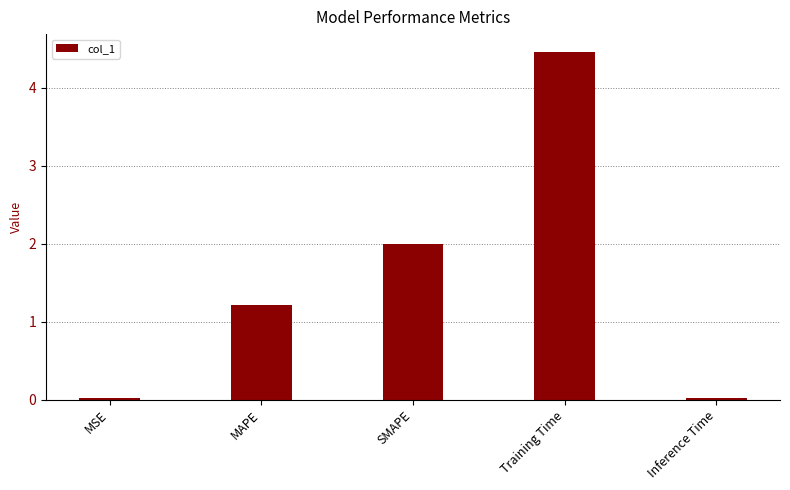

What is the label of the 2nd bar from the right?

Training Time